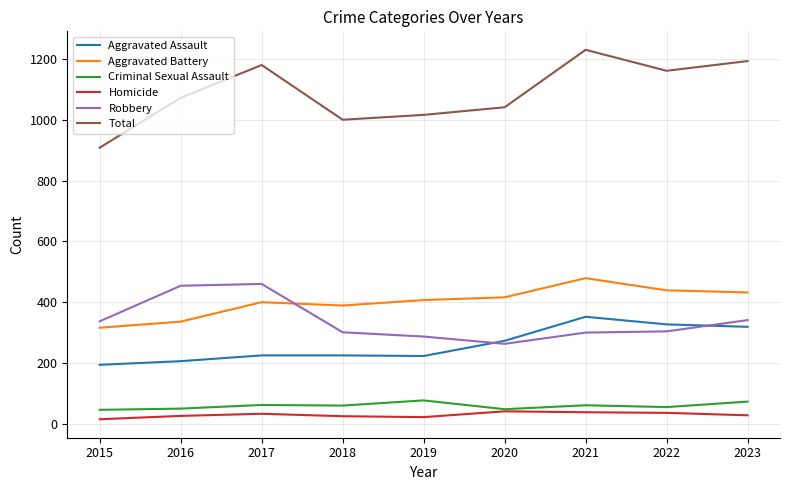

How many lines are shown in the chart?

6